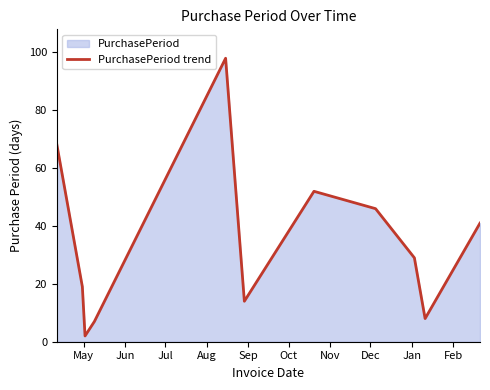

What is the difference between the maximum and minimum values?

96